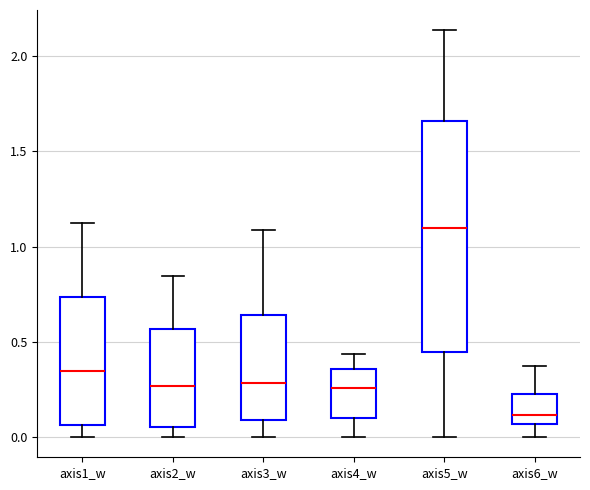

Where is the lower edge of the box for axis1_w on the y-axis? The values are not printed on the chart, so give them approximately, as read against the axis.

0.05